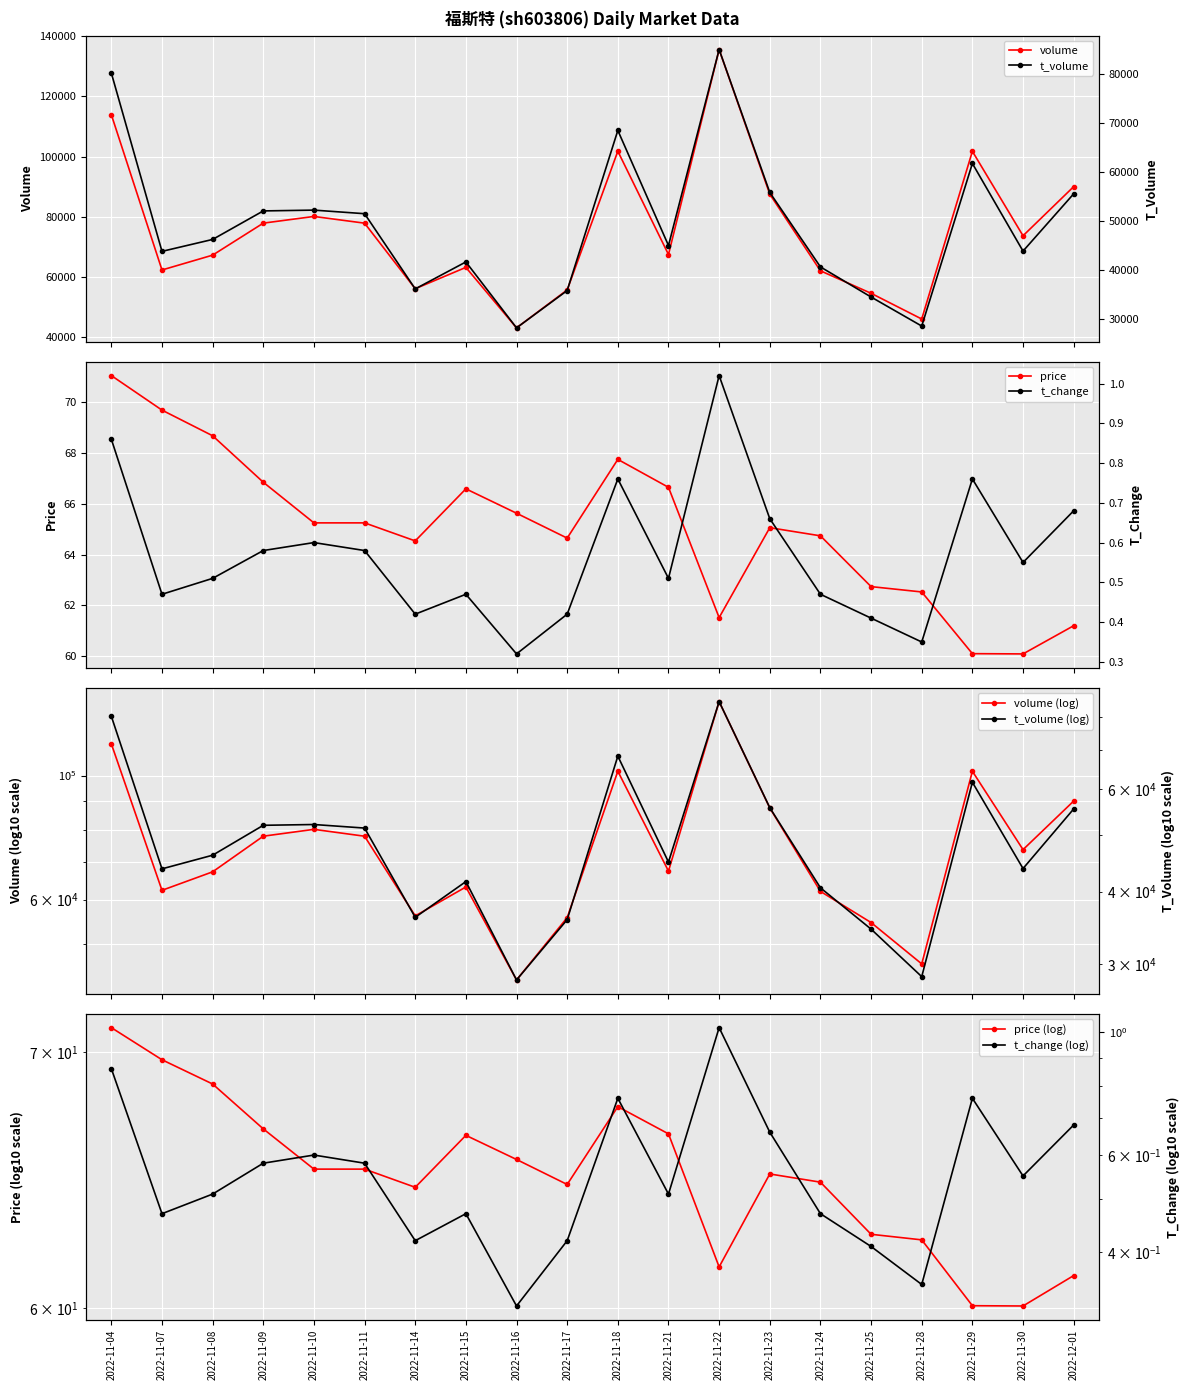

True or false: volume and t_volume cross at least once.

False